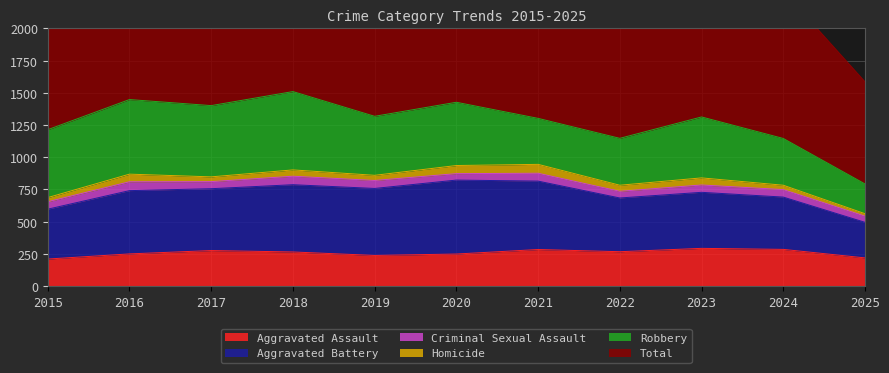

What is the maximum value for Aggravated Assault?

293